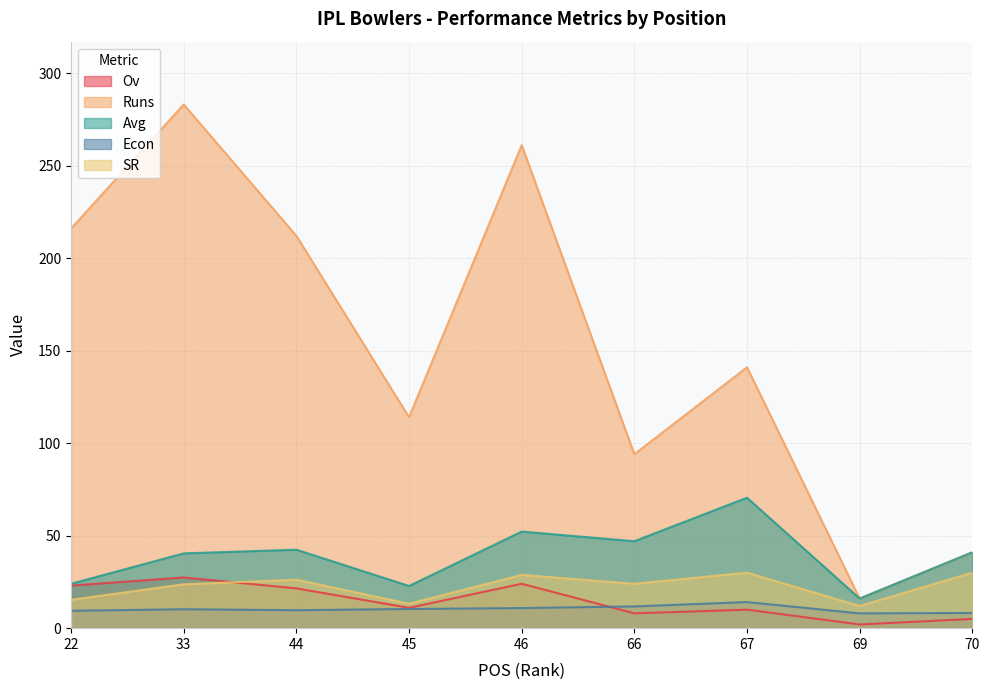

Does the chart have visible grid lines?

Yes